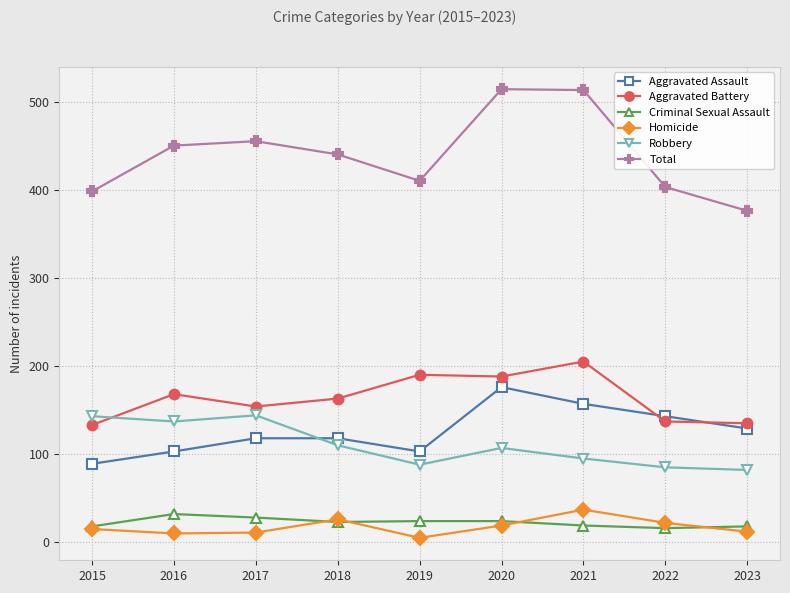

Which series changed the most between 2020 and 2022?

Total